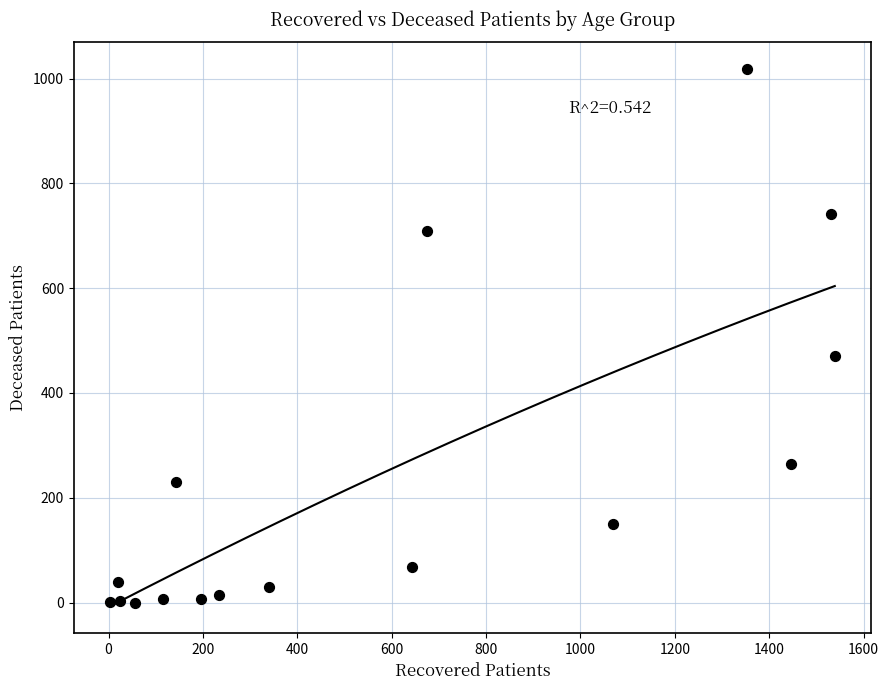

What Y value in the scatter plot is closest to 509?

471